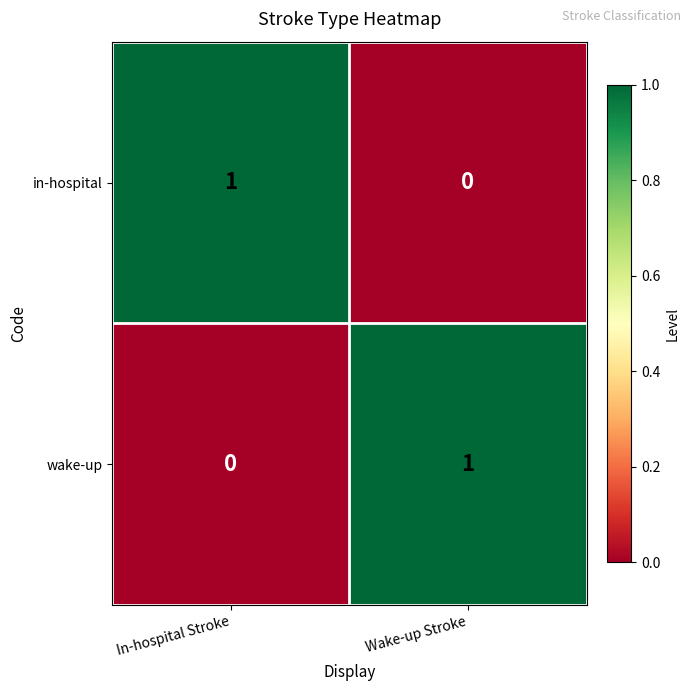

Which category has the lowest value in the in-hospital series?

Wake-up Stroke